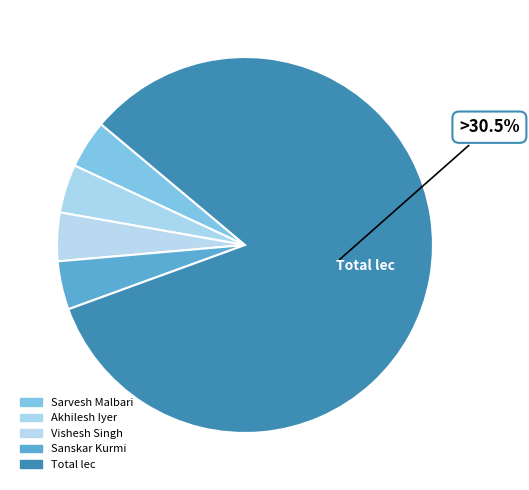

What is the smallest slice in the pie chart?

Sarvesh Malbari